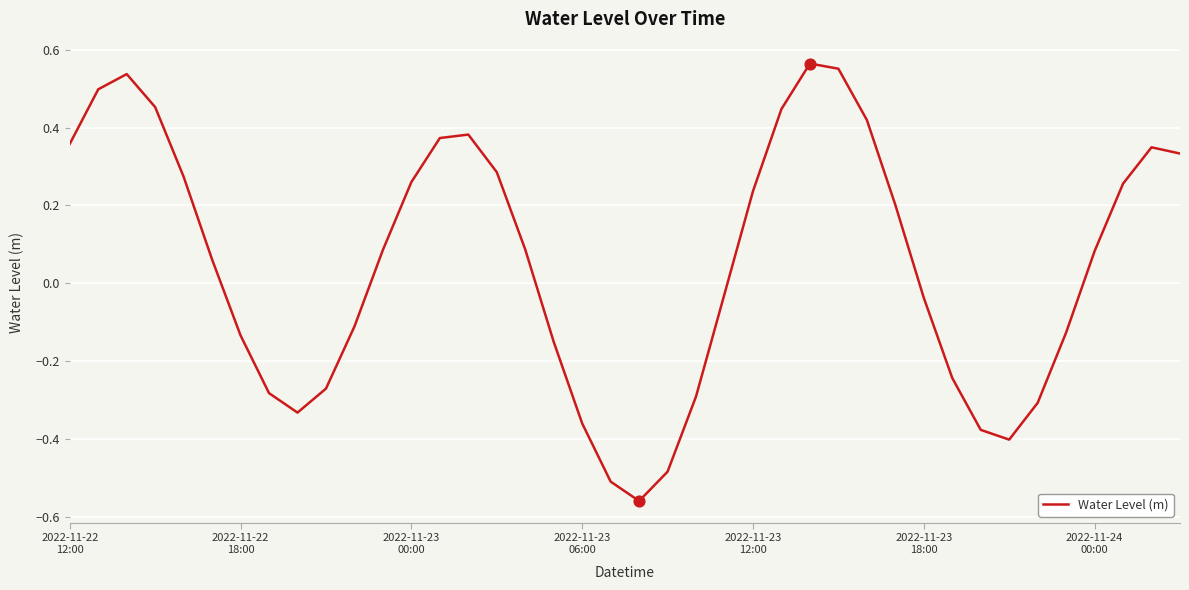

What is the difference between the maximum and minimum values?

1.1